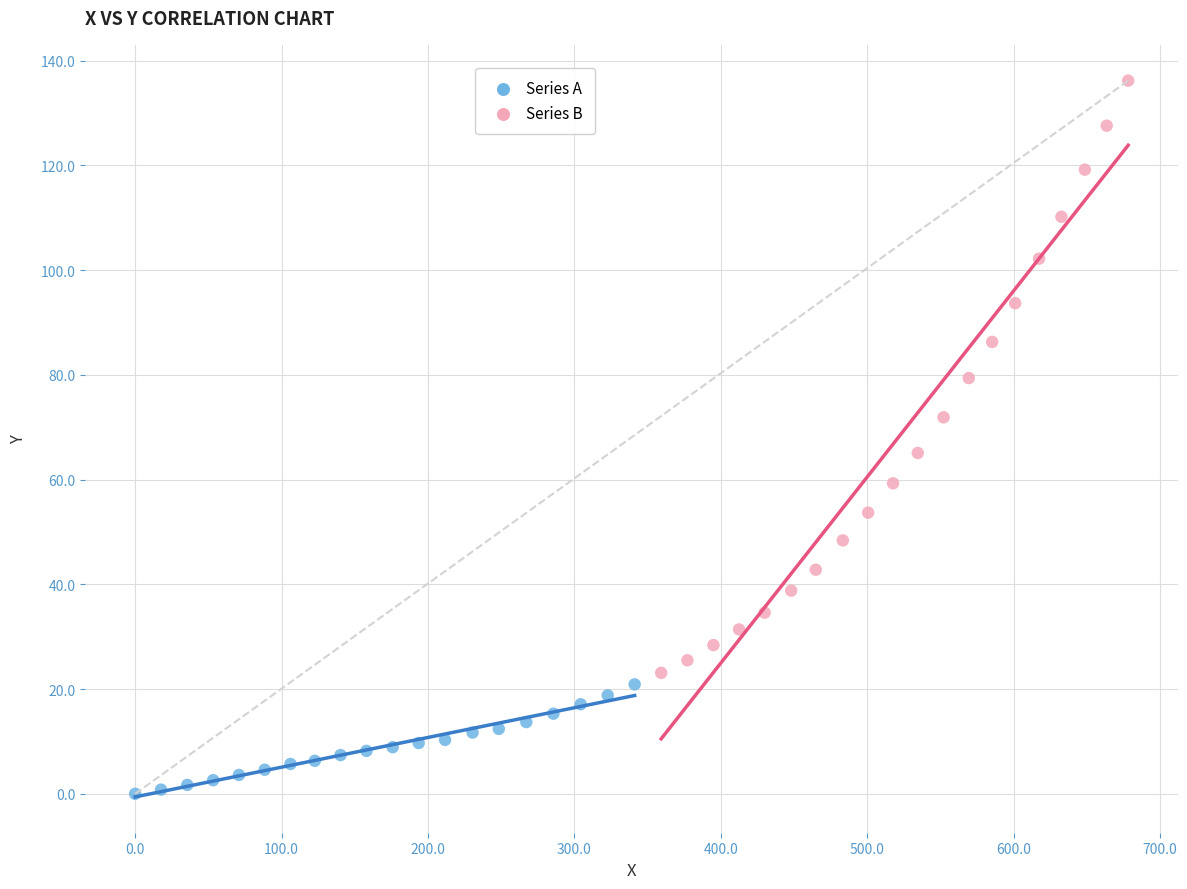

Which series contains the highest Y value?

Series B